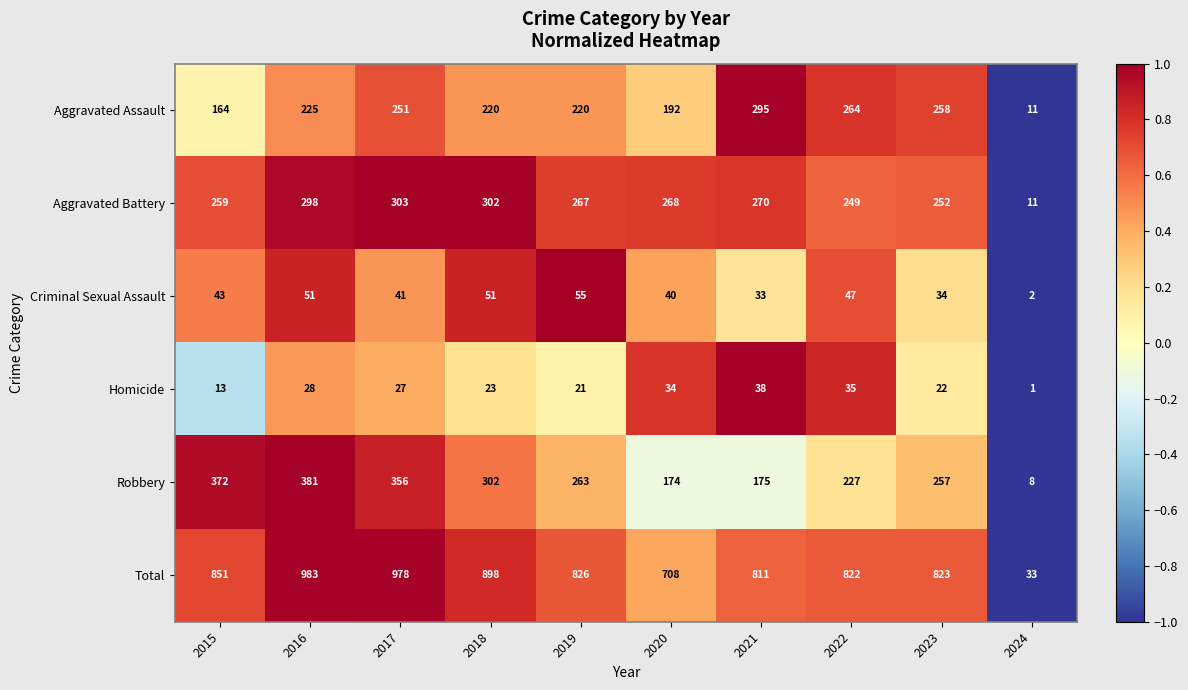

The Homicide series shows 23 at 2018. True or false?

True